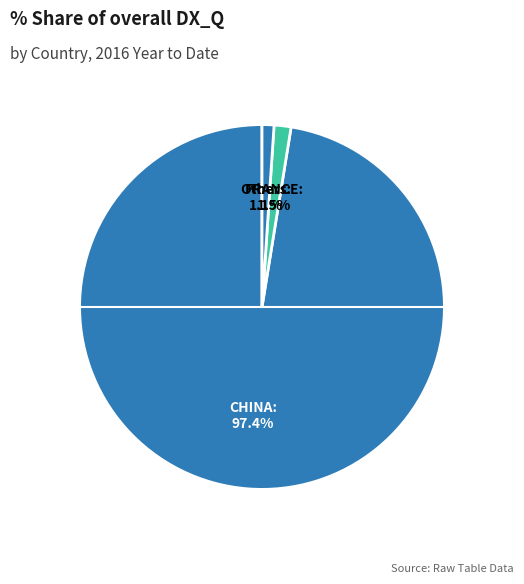

Rank the categories by value from lowest to highest.

AUSTRALIA, SINGAPORE, BANGLADESH, ITALY, U S A, PHILIPPINES, U ARAB EMIRATES, MEXICO, PORTUGAL, INDONESIA, VIETNAM, FRANCE, CHINA